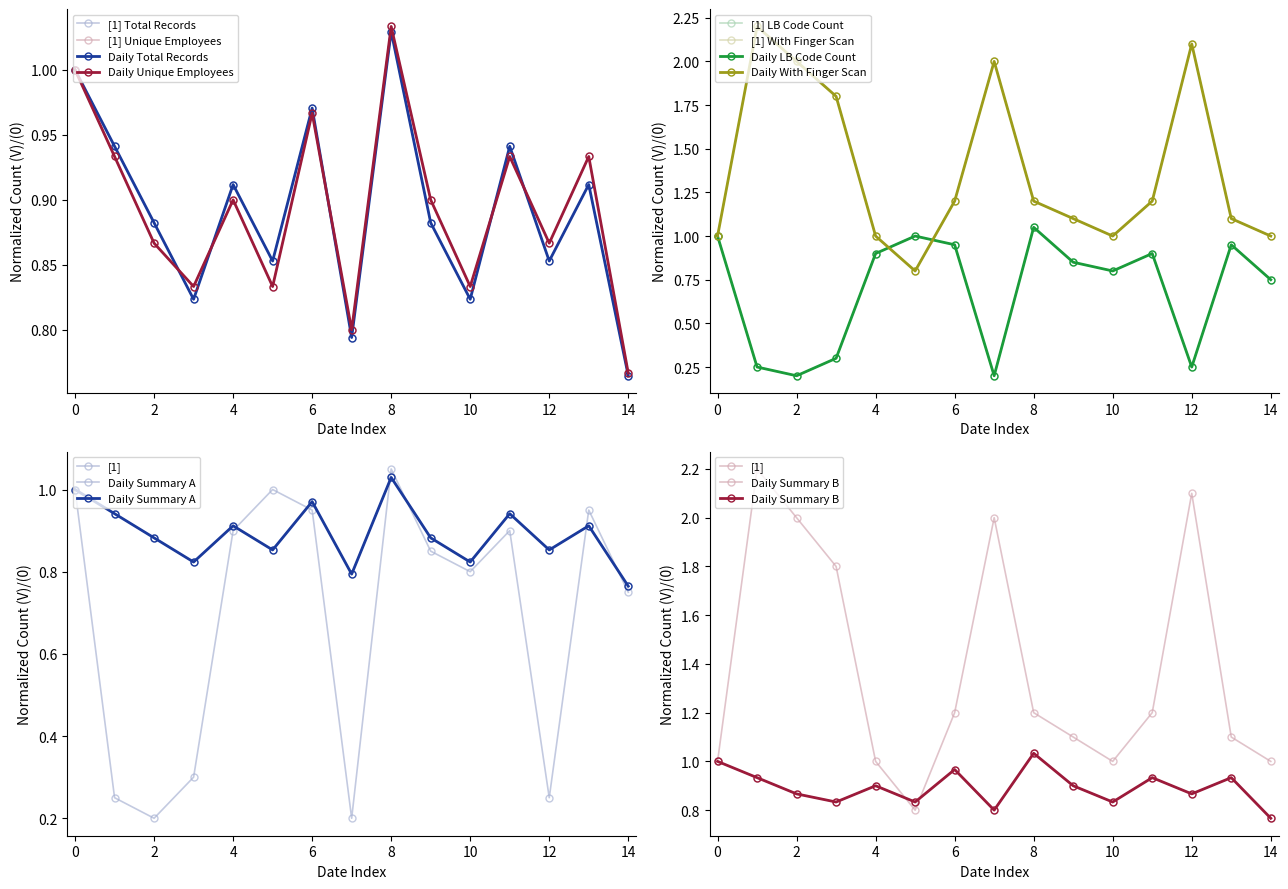

Which series has the largest total across all categories?

With Finger Scan